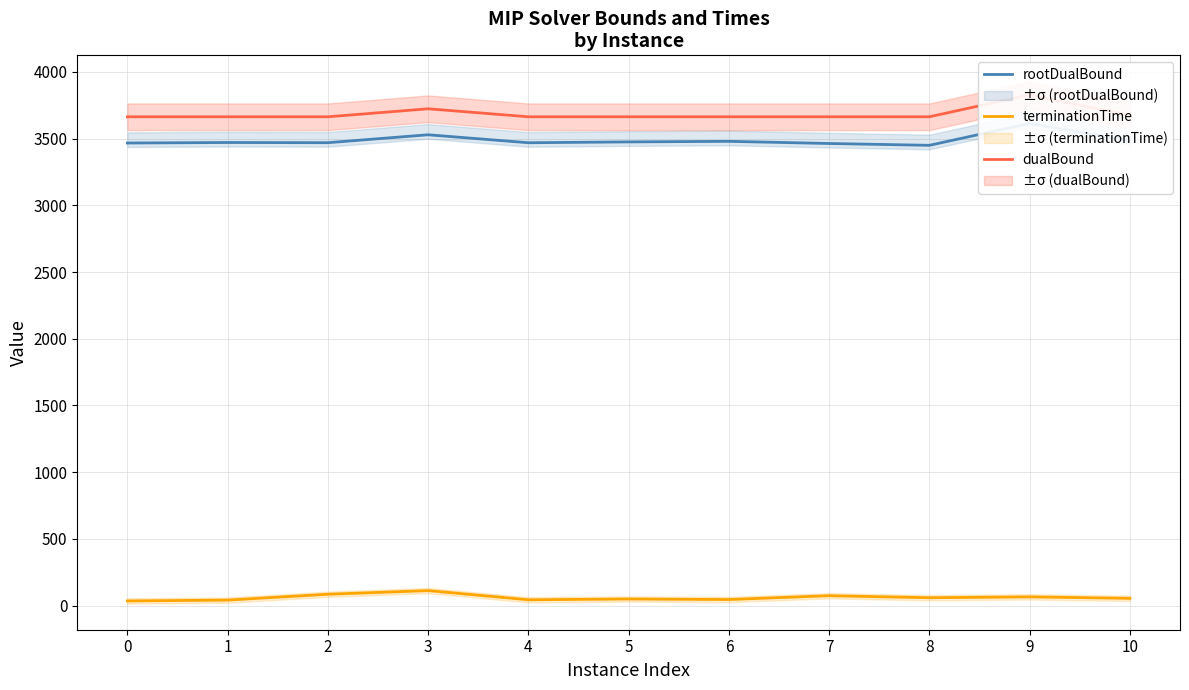

Does the chart have visible grid lines?

Yes